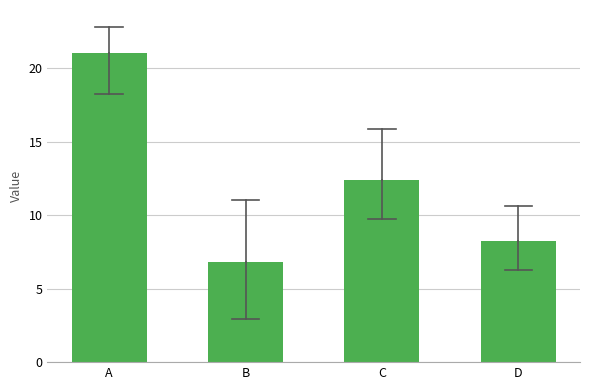

Reading left to right, what are all the values shown in this chart?

A=21.0	B=6.8	C=12.4	D=8.3